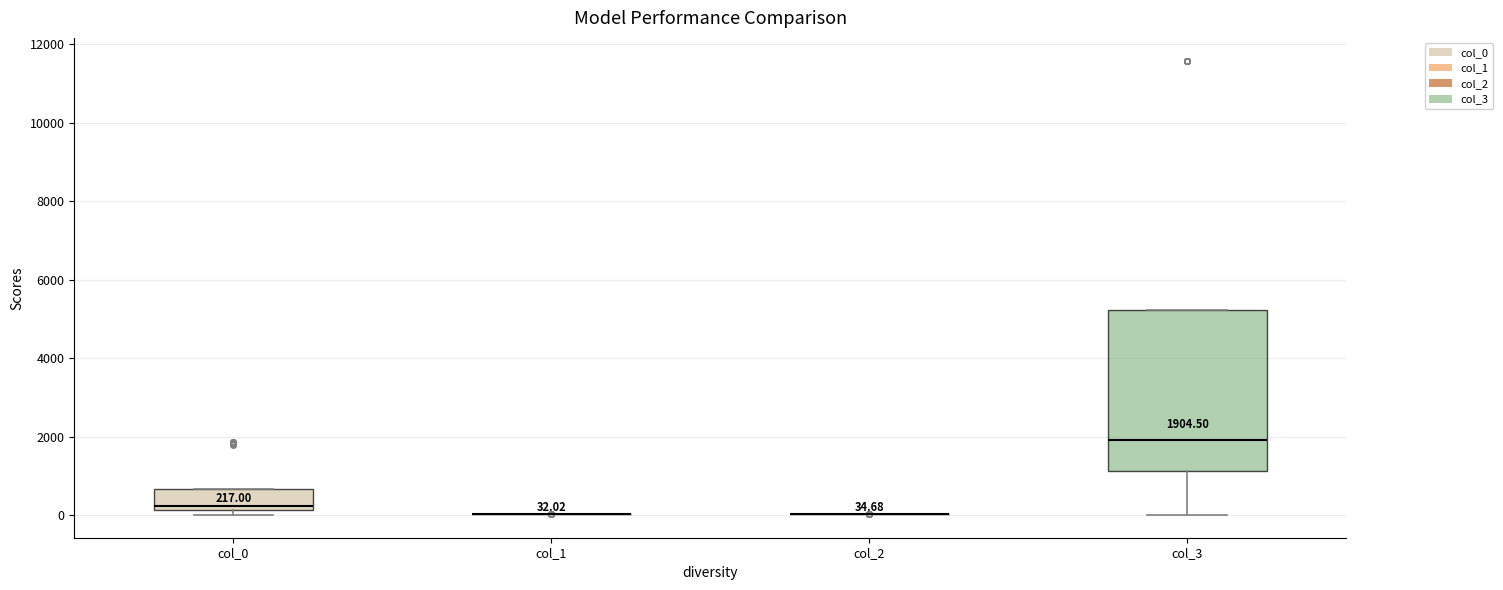

Comparing the boxes themselves (not the whiskers), which one is the tallest?

col_3